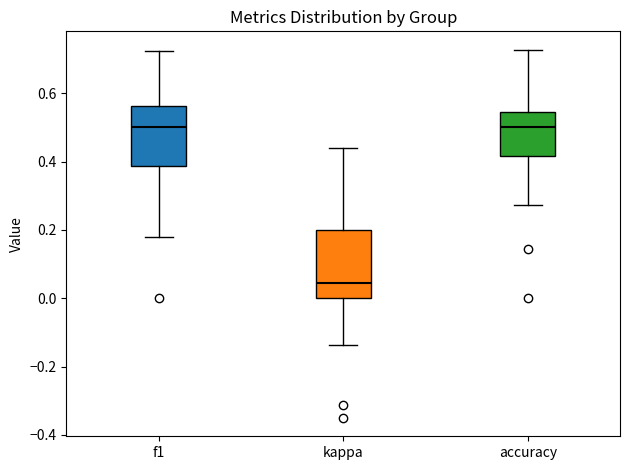

Where is the upper edge of the box for accuracy on the y-axis? The values are not printed on the chart, so give them approximately, as read against the axis.

0.54